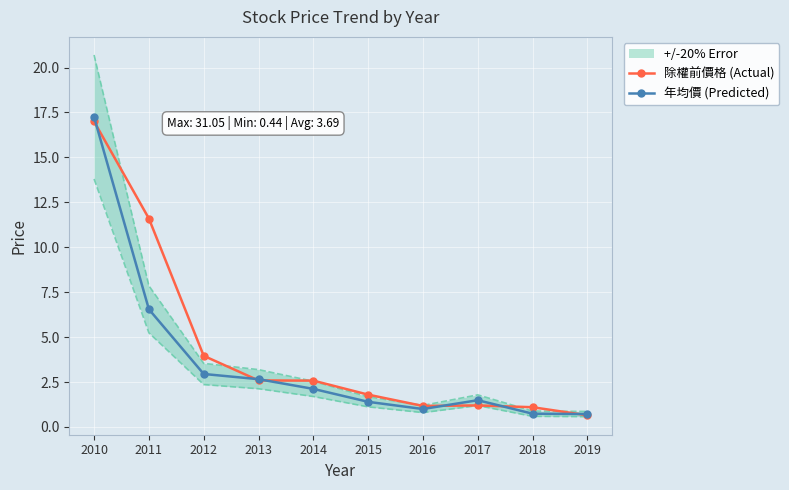

True or false: 除權前價格 (Actual) has more than 2 points higher than both neighbors.

False